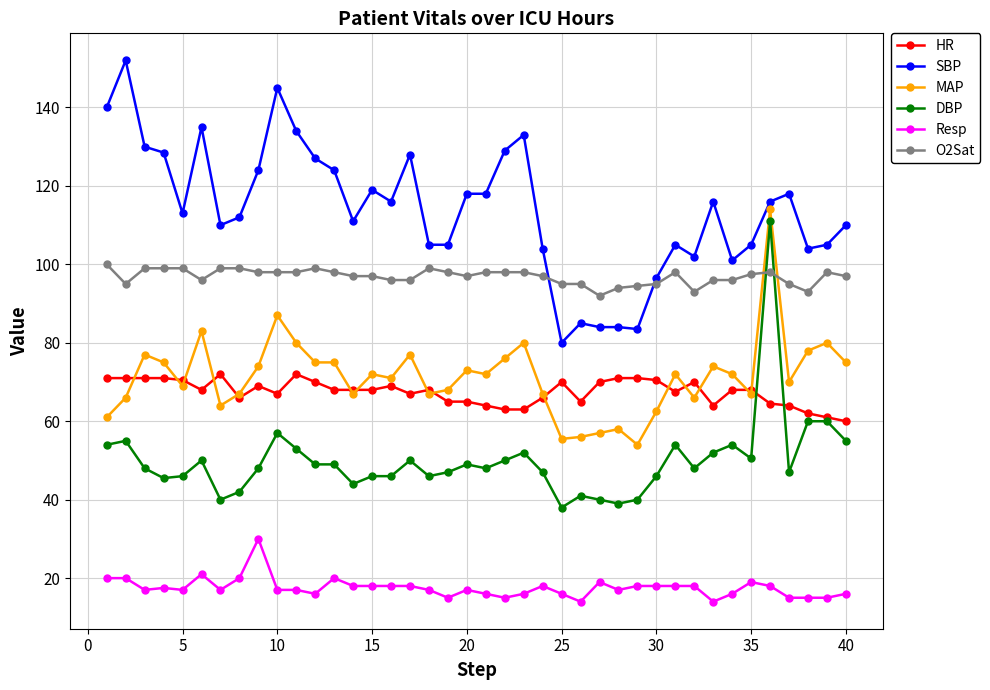

True or false: SBP has more than 0 points higher than both neighbors.

True